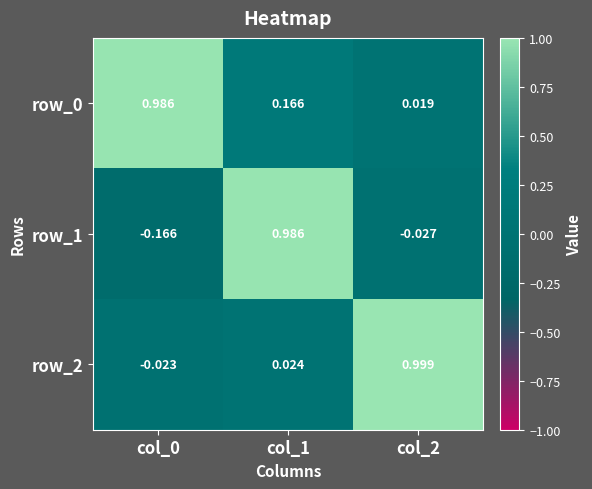

How many data points does each series have?

3